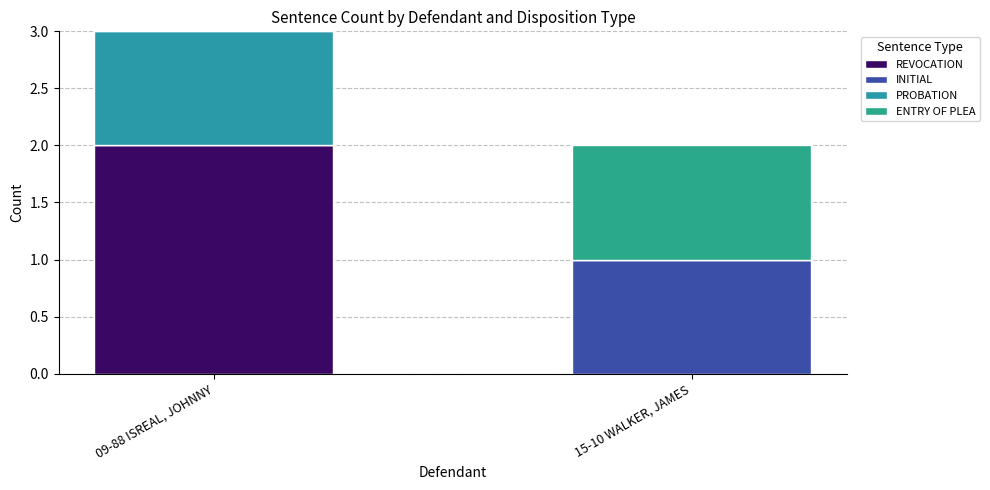

At 09-88 ISREAL, JOHNNY, list the series in order from largest to smallest.

REVOCATION, PROBATION, INITIAL, ENTRY OF PLEA